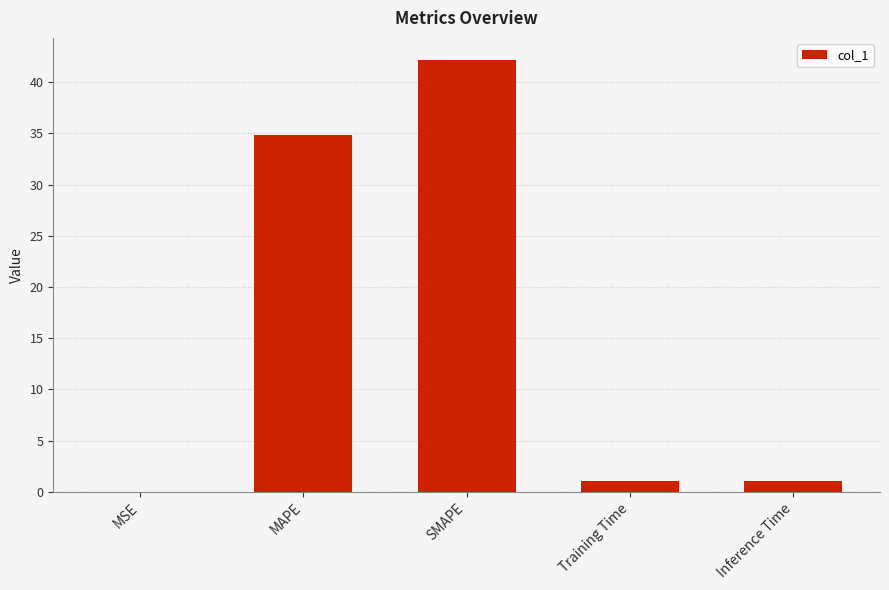

What is the sum of all values?

79.2